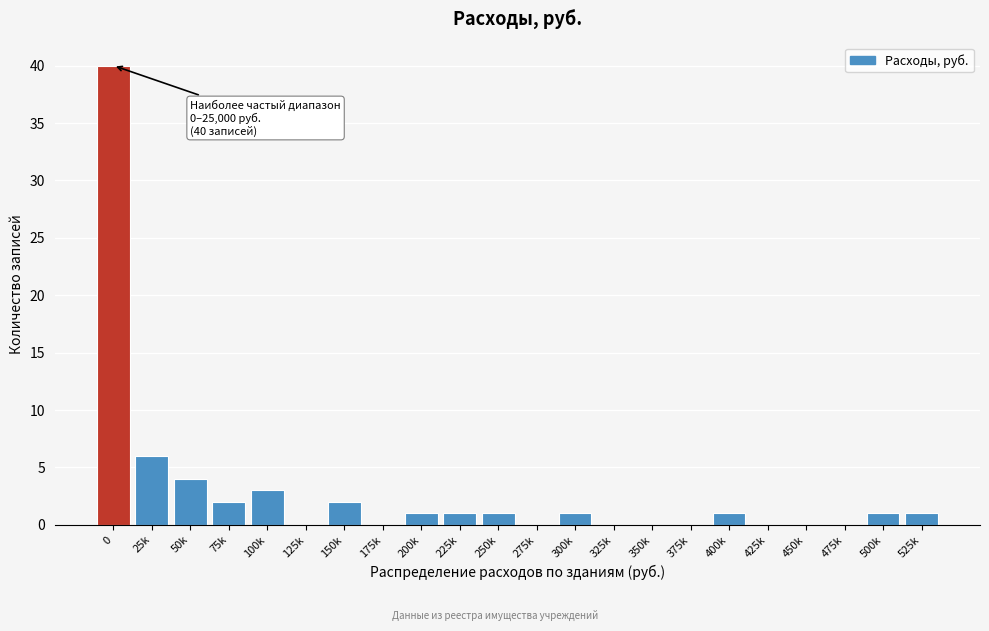

Reading left to right, list all the values displayed in this chart.

0=40	25k=6	50k=4	75k=2	100k=3	125k=0	150k=2	175k=0	200k=1	225k=1	250k=1	275k=0	300k=1	325k=0	350k=0	375k=0	400k=1	425k=0	450k=0	475k=0	500k=1	525k=1